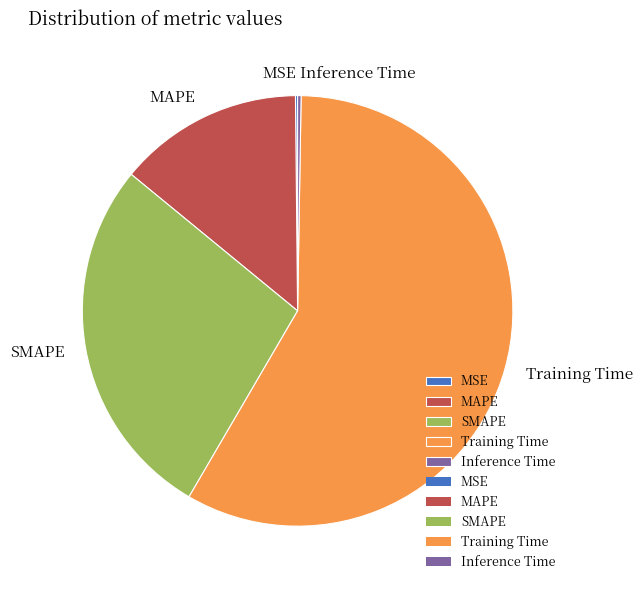

Approximately how many times larger is the value at MAPE compared to SMAPE?

0.5